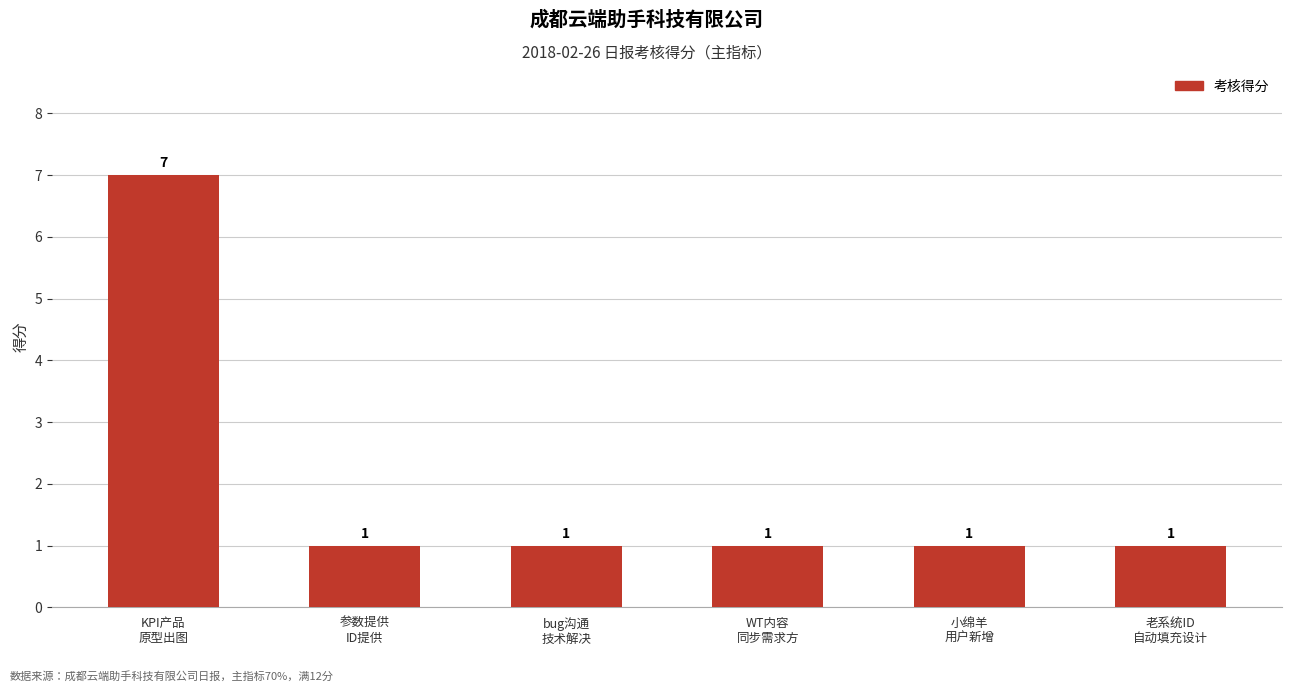

Does the chart contain any negative values?

No